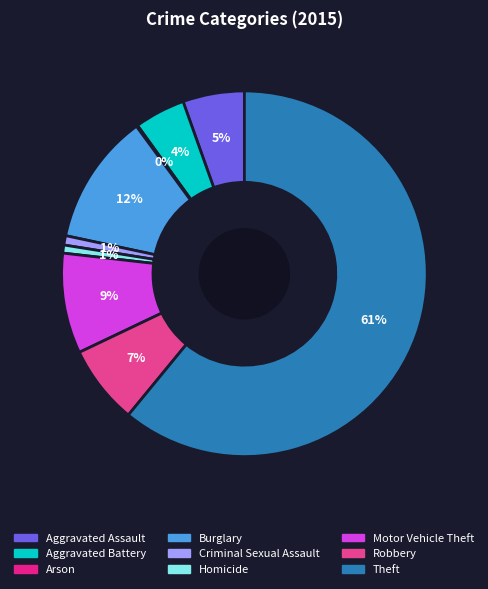

To the nearest percent, what portion does Theft represent?

61%